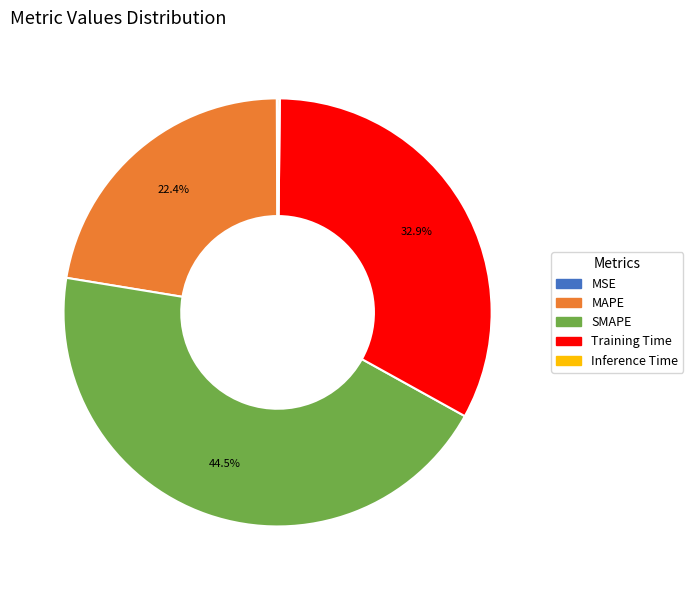

Is there any slice that represents more than half of the pie?

No